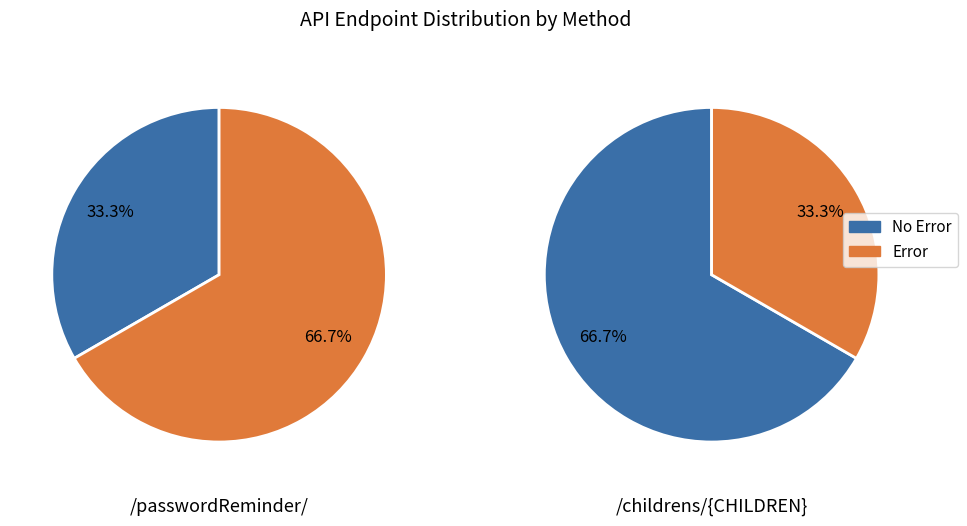

Count the number of slices in the pie.

2